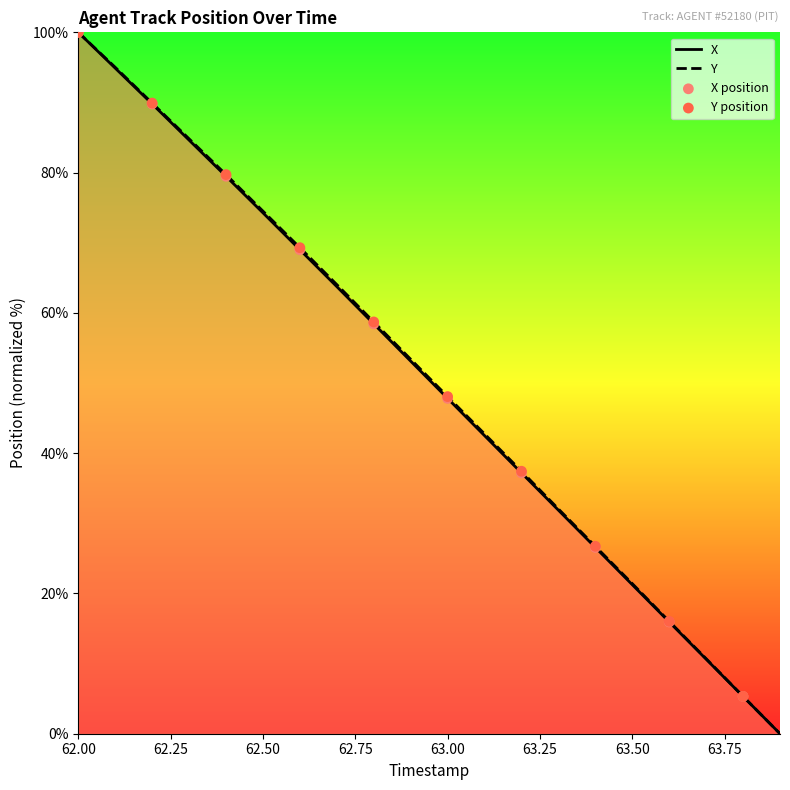

At how many categories does at least one series exceed 57?

9